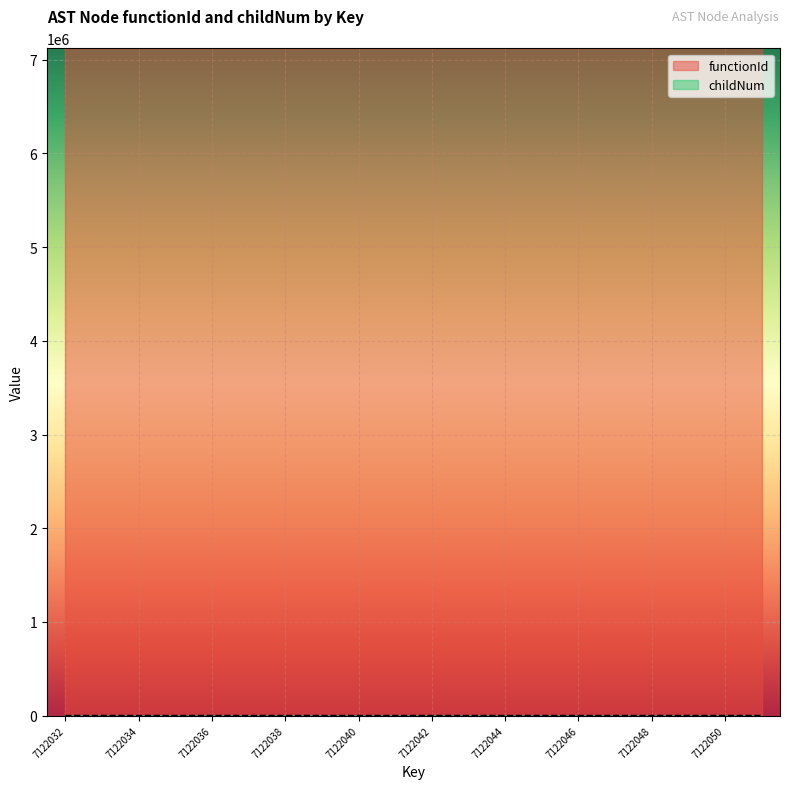

Reading left to right, extract all data points from this chart.

7122032=0	7122033=0	7122034=0	7122035=0	7122036=0	7122037=0	7122038=1	7122039=0	7122040=0	7122041=2	7122042=0	7122043=1	7122044=0	7122045=0	7122046=0	7122047=1	7122048=0	7122049=0	7122050=2	7122051=0